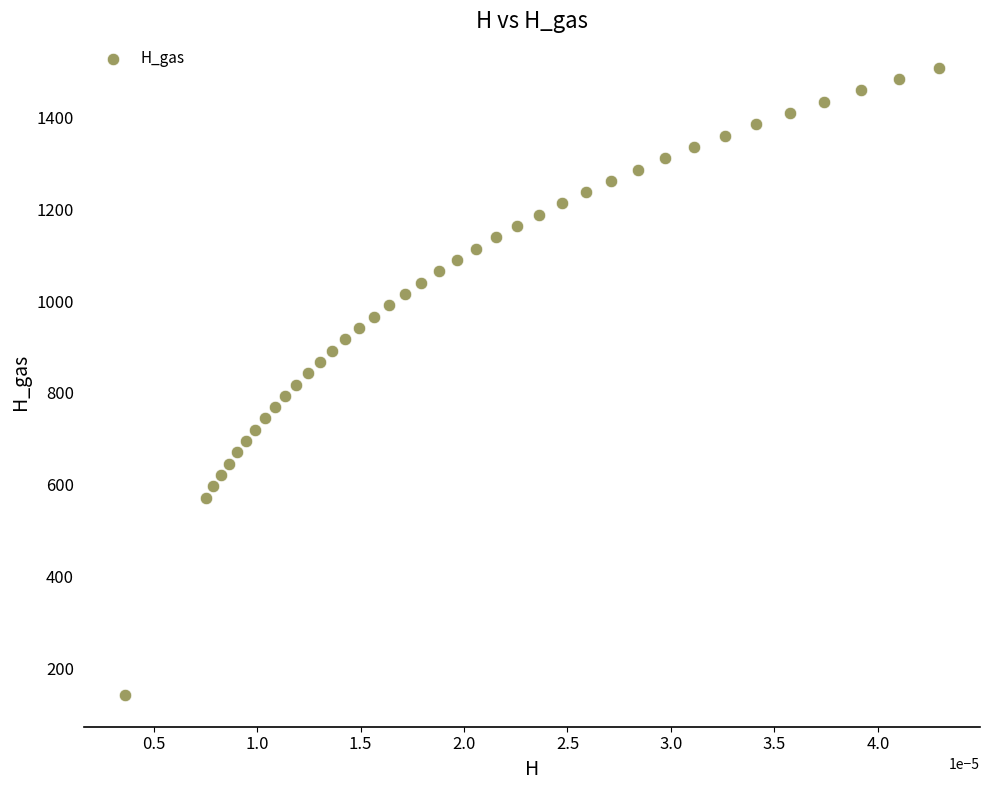

What is the range of Y values (max minus min)?

1366.5